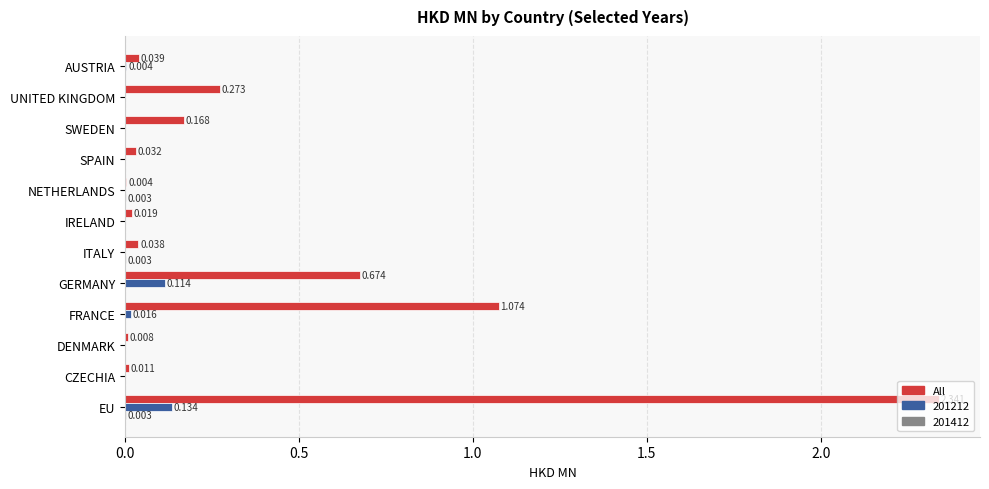

How many distinct data groups are displayed?

3